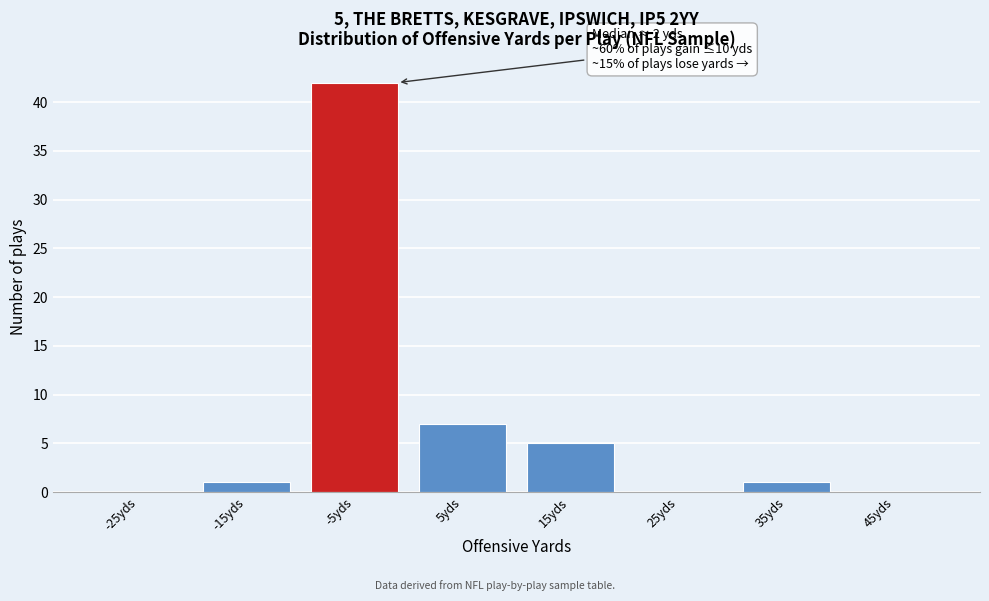

Reading right to left, what are all the values shown in this chart?

45yds=0	35yds=1	25yds=0	15yds=5	5yds=7	-5yds=42	-15yds=1	-25yds=0